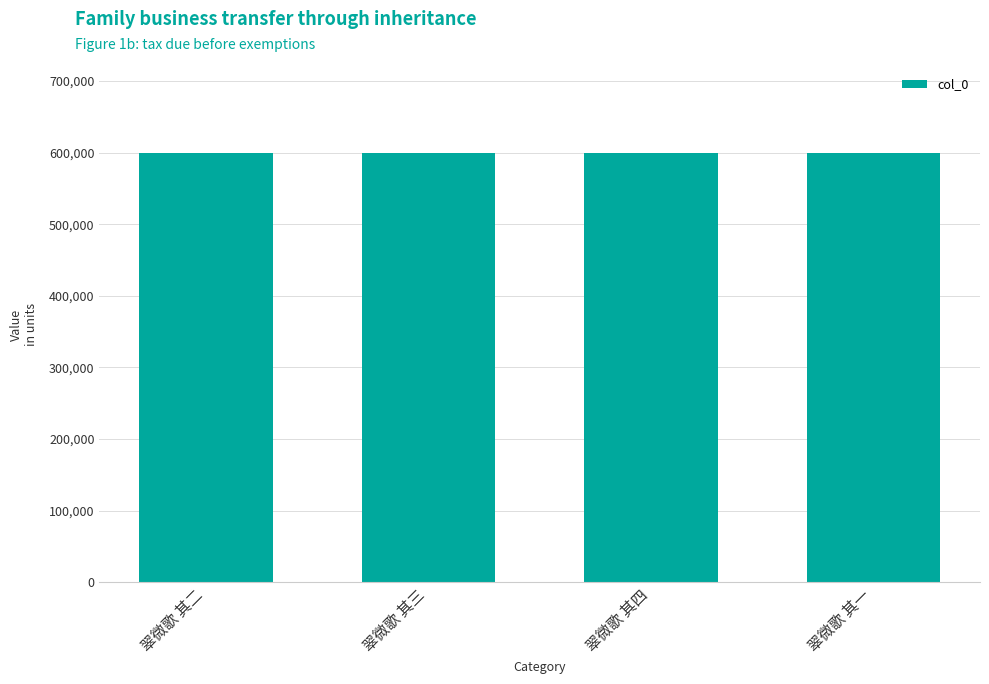

What is the sum of all values?

2398382